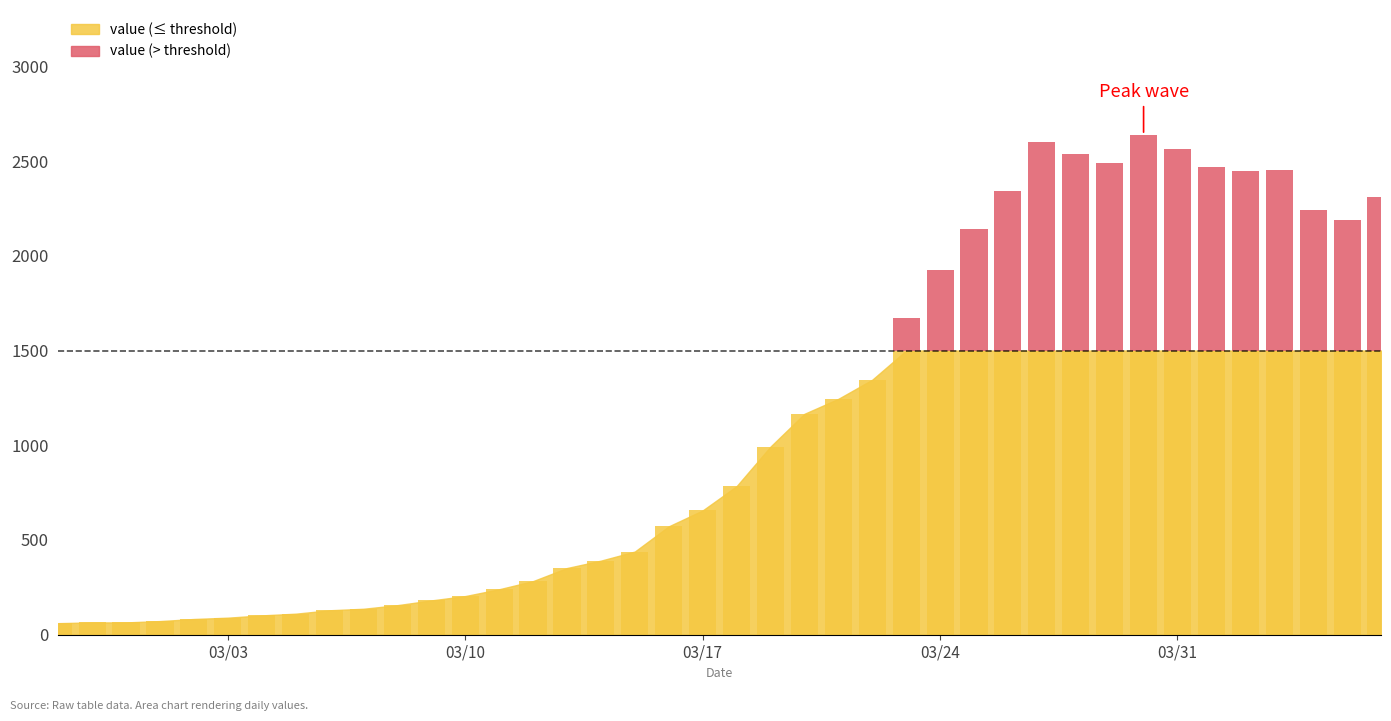

What is the value of the 39th bar from the left?

2191